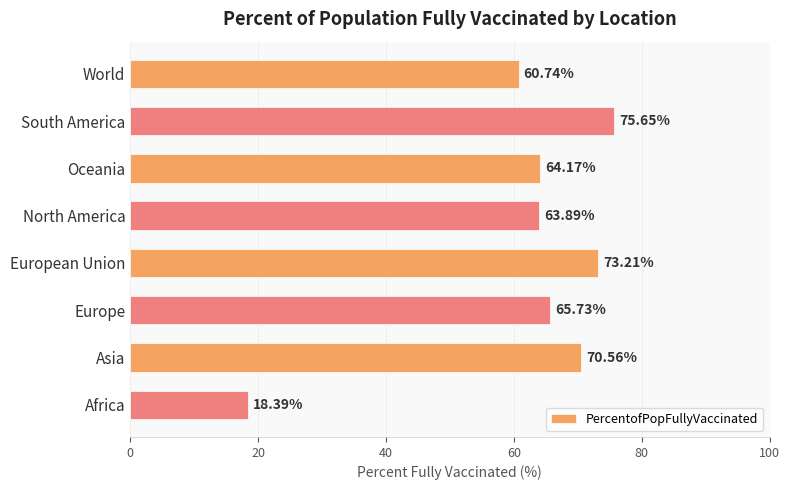

What is the difference between the values at Asia and South America?

5.1